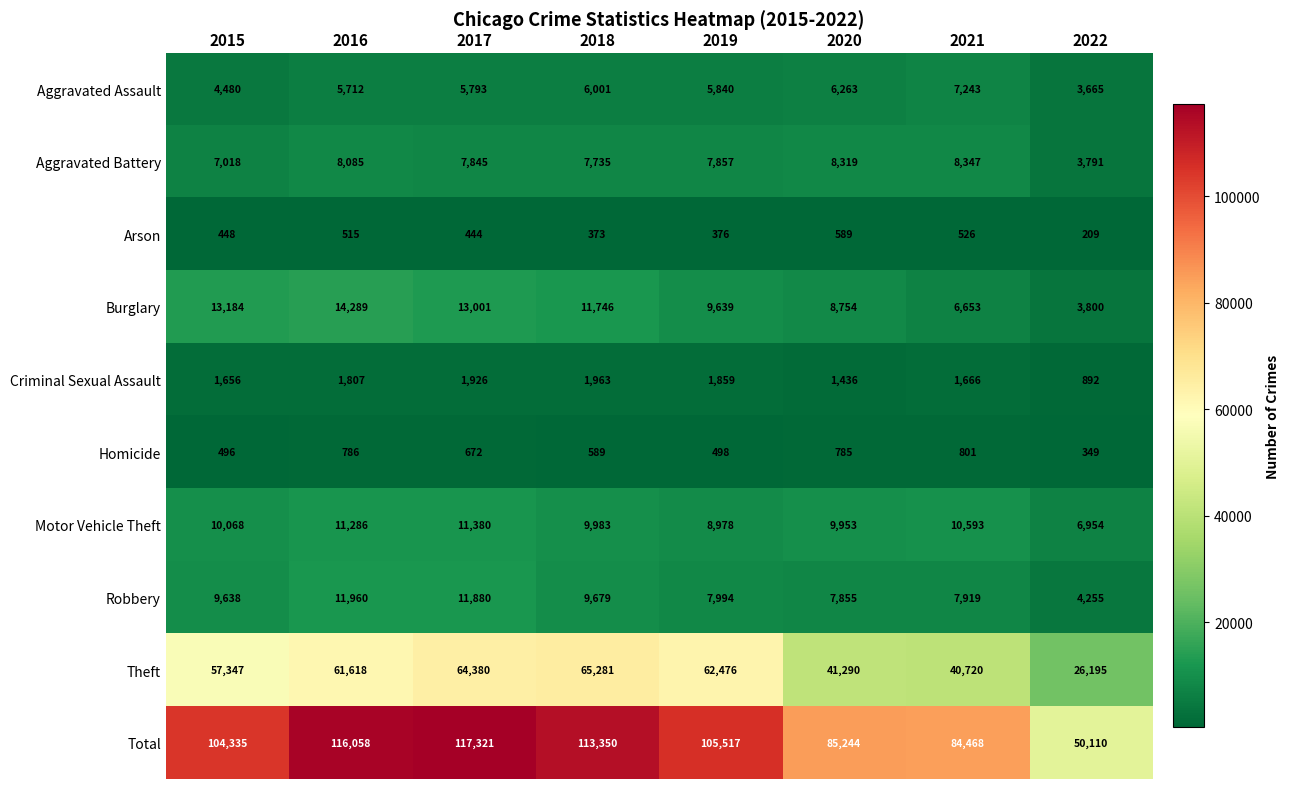

Which label corresponds to the largest value in the chart?

2017